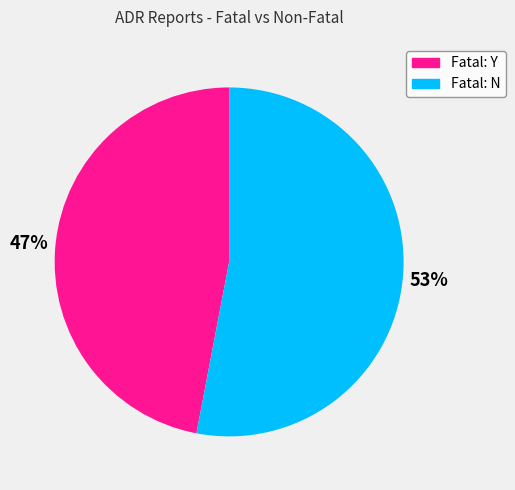

How many segments does this pie chart have?

2